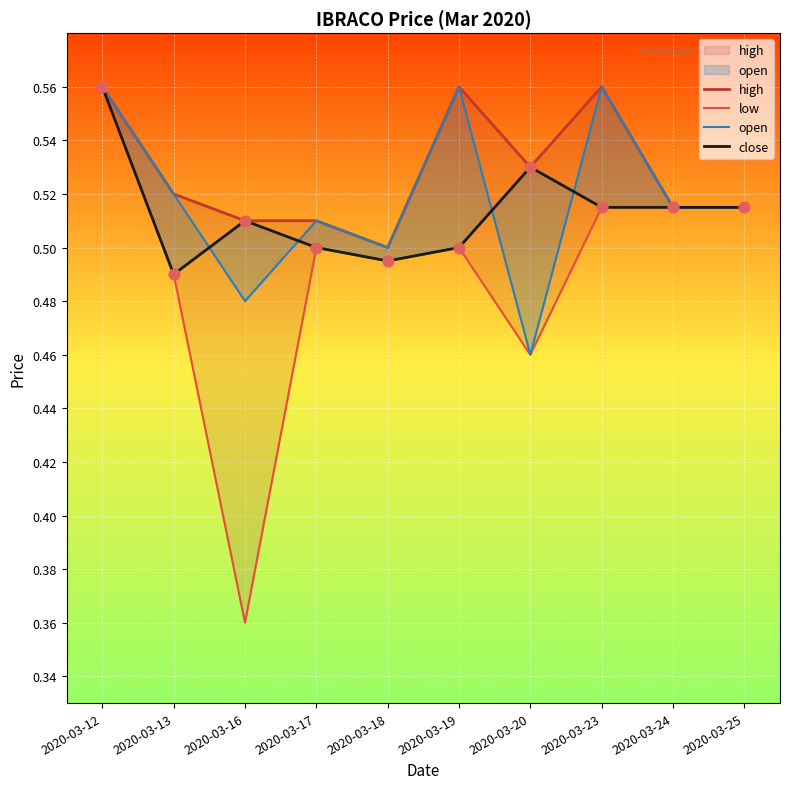

What are all the series names shown in the legend?

high, low, open, close